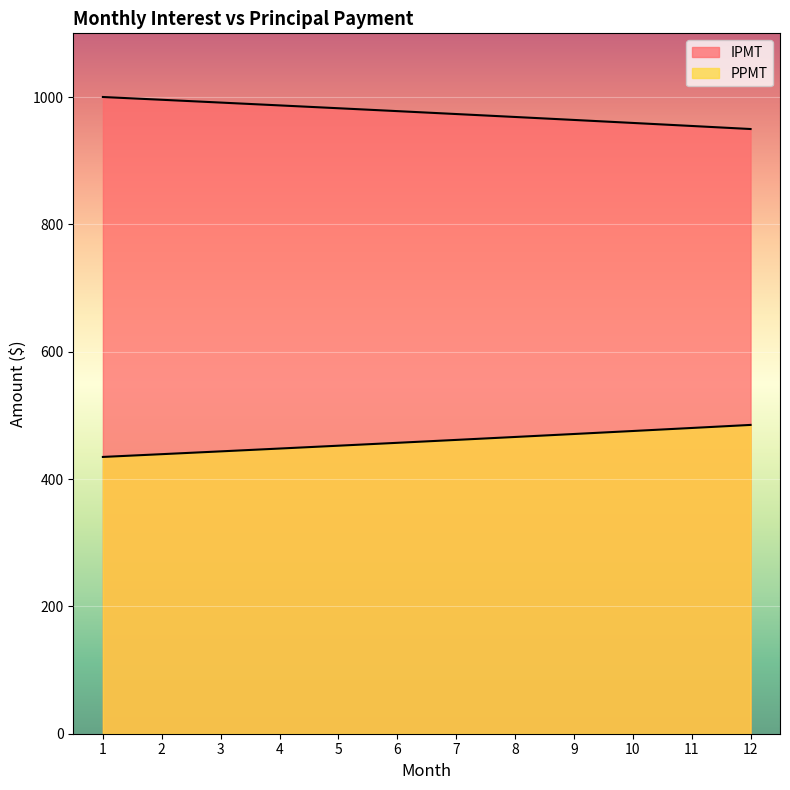

Which has a higher value, 1 or 10?

10